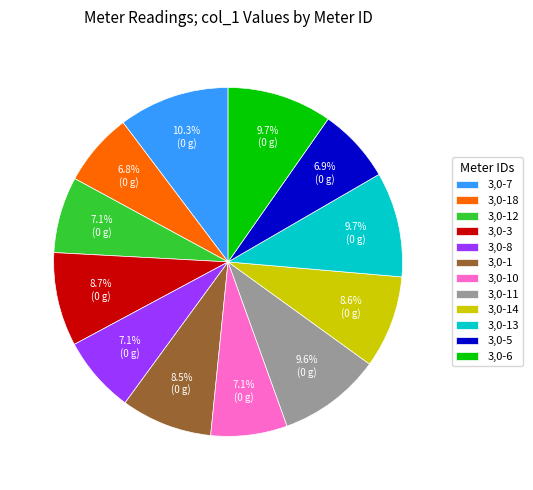

Is 3,0-11 the majority of the pie?

No